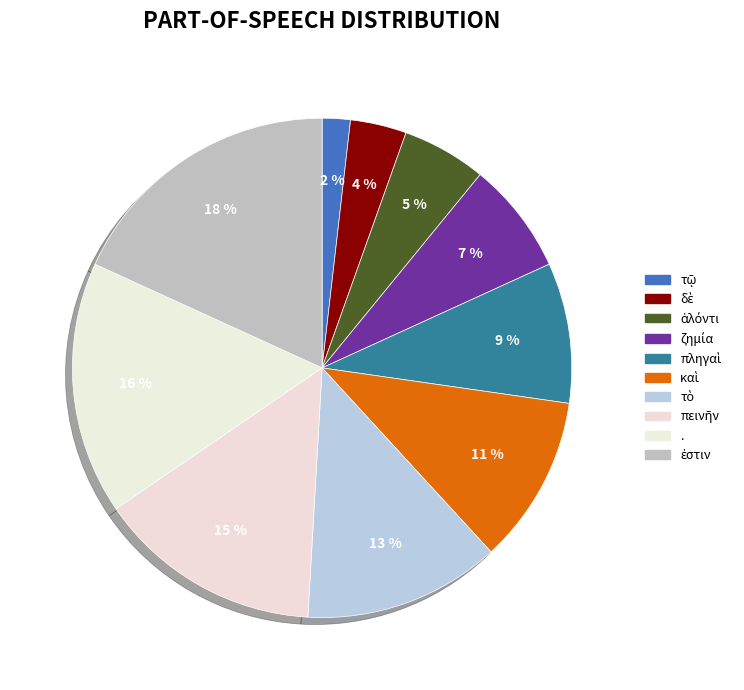

How many slices are in this pie chart?

10